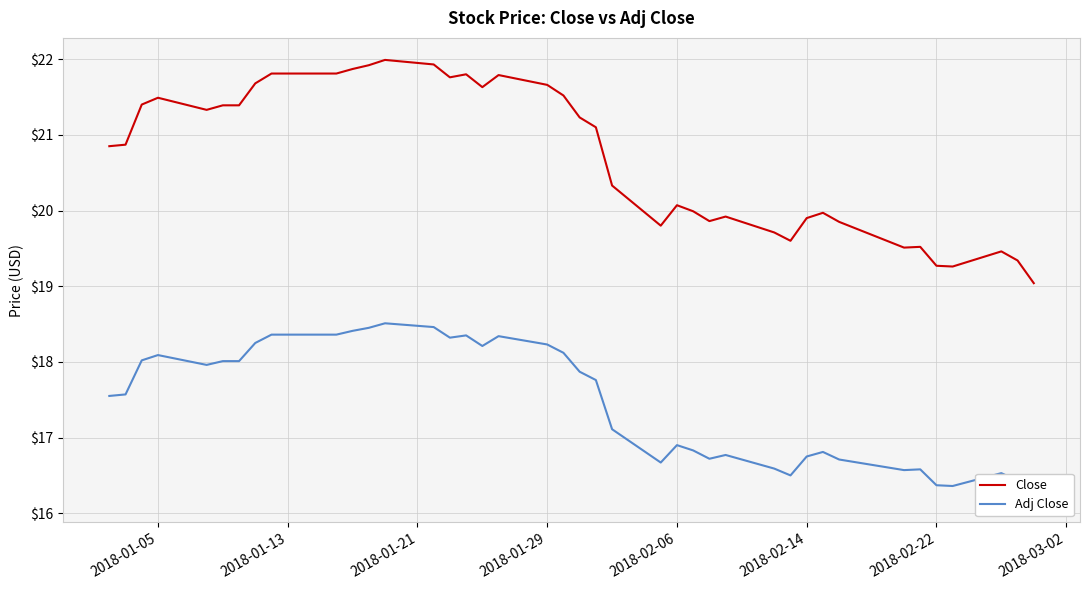

The value of Close at 2018-02-22 is 19.3. True or false?

True